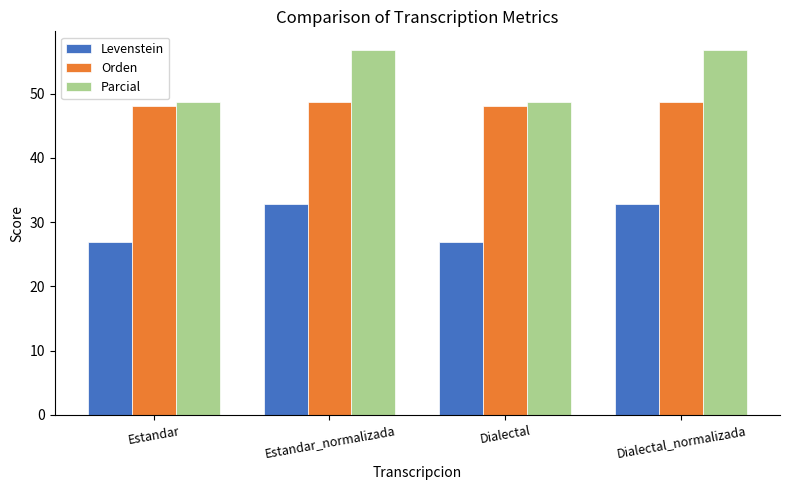

Reading right to left, what are all the values shown in this chart?

Levenstein: 32.8	26.9	32.8	26.9
Orden: 48.7	48.1	48.7	48.1
Parcial: 56.9	48.6	56.9	48.6